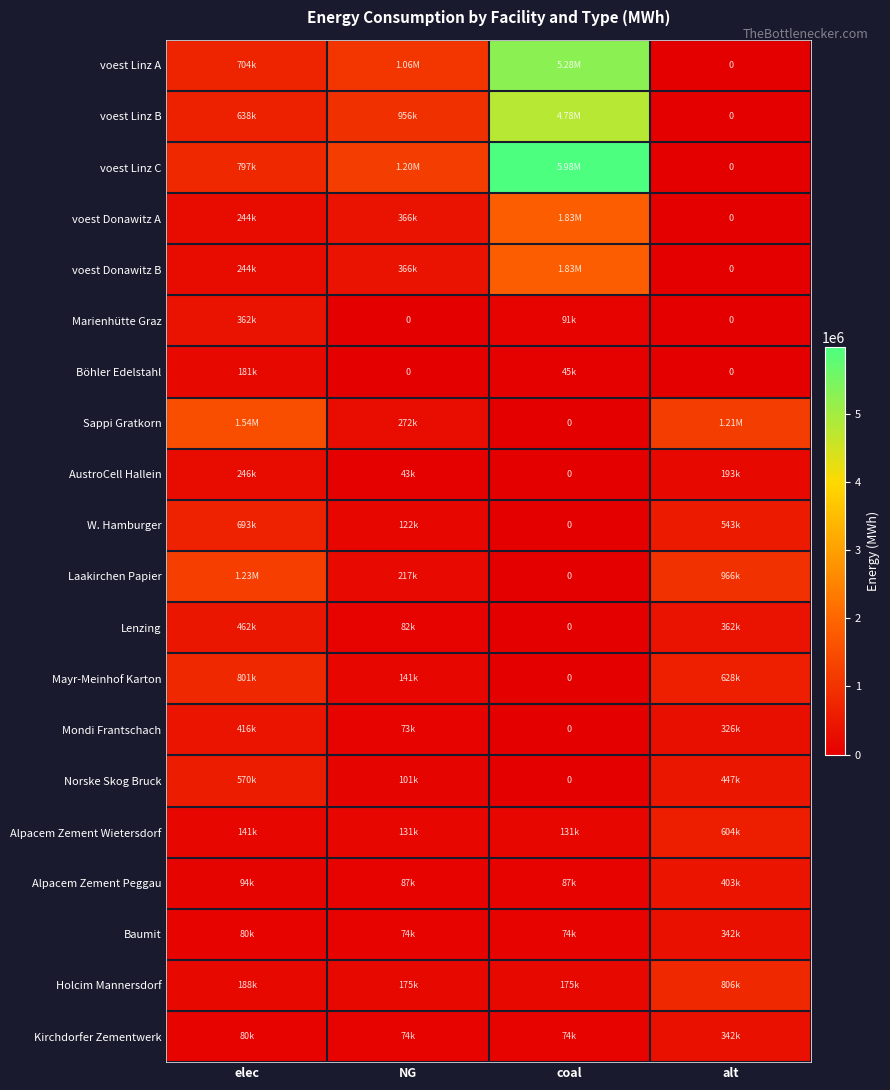

Is the value of voest Donawitz A at NG greater than the value of Alpacem Zement Peggau at alt?

No